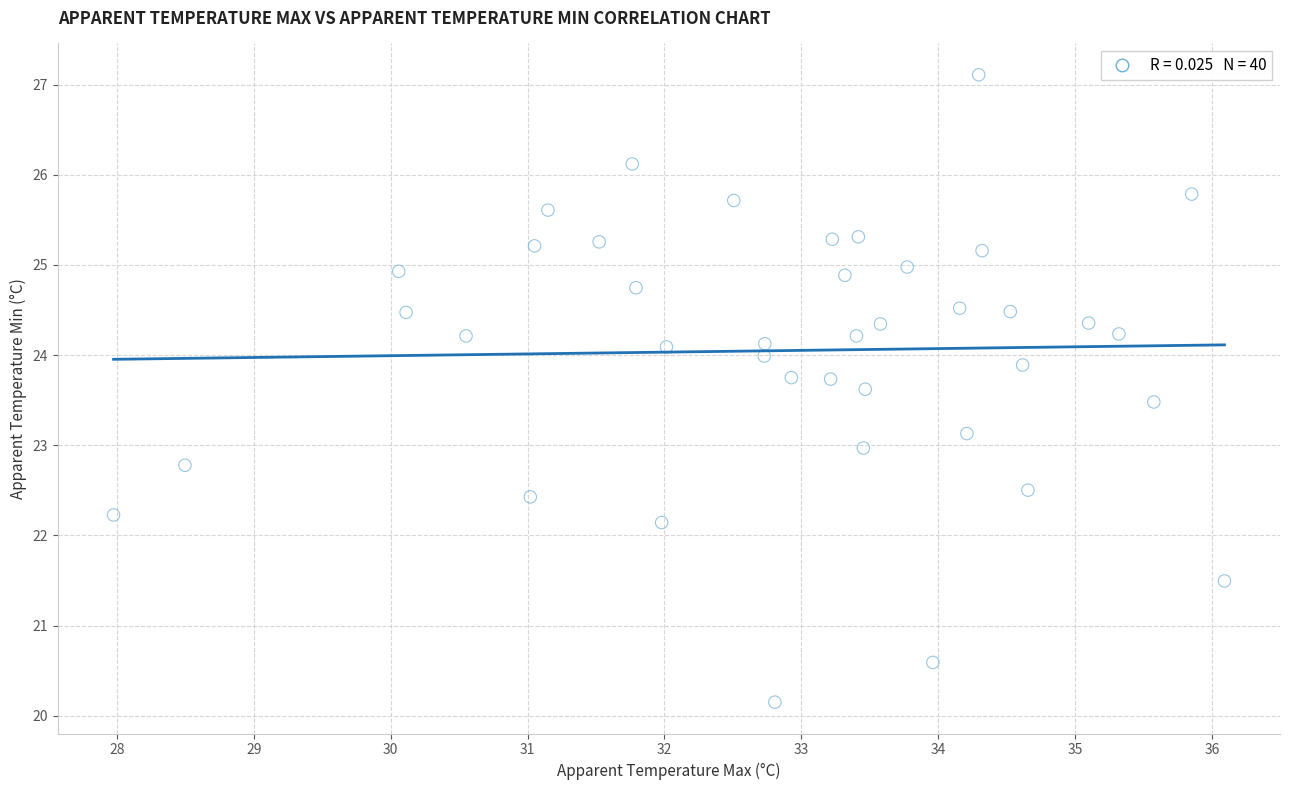

What is the range of Y values (max minus min)?

7.0